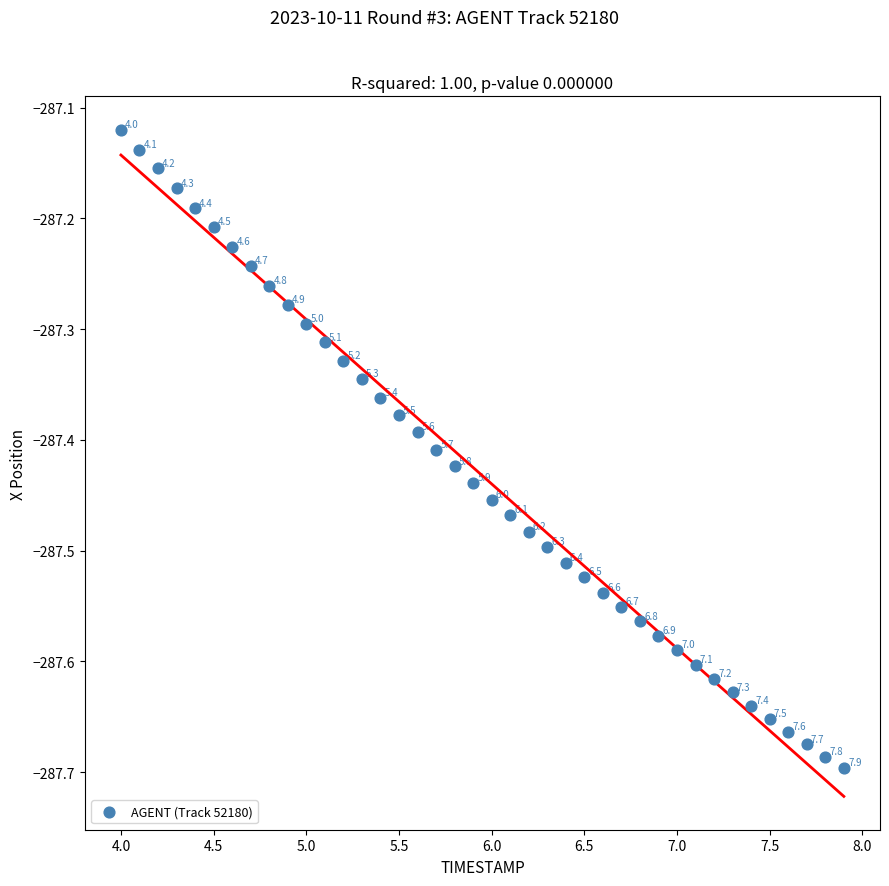

What is the range of Y values (max minus min)?

0.6